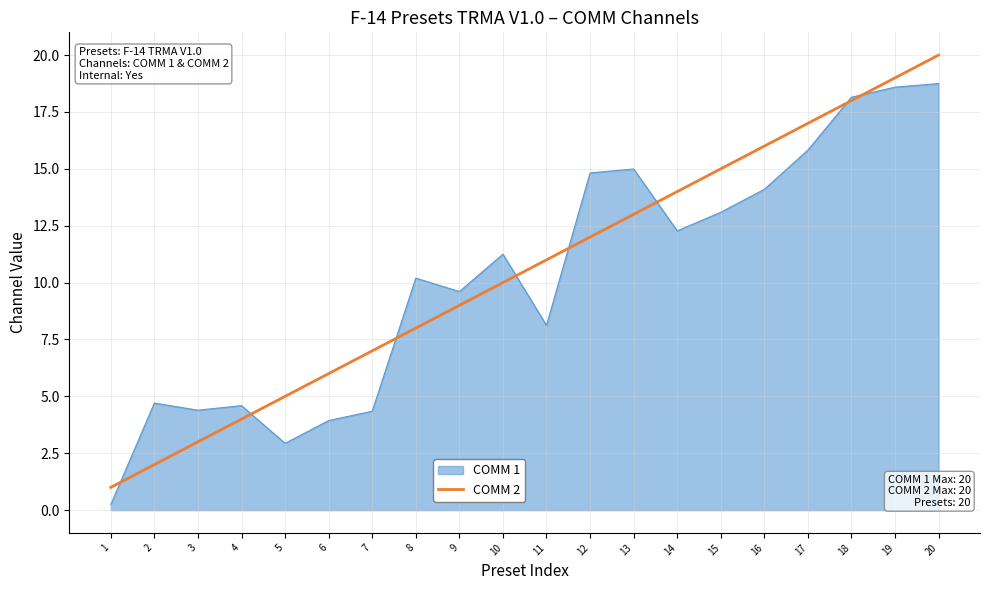

What is the spread (max minus min) of values at 2?

2.7